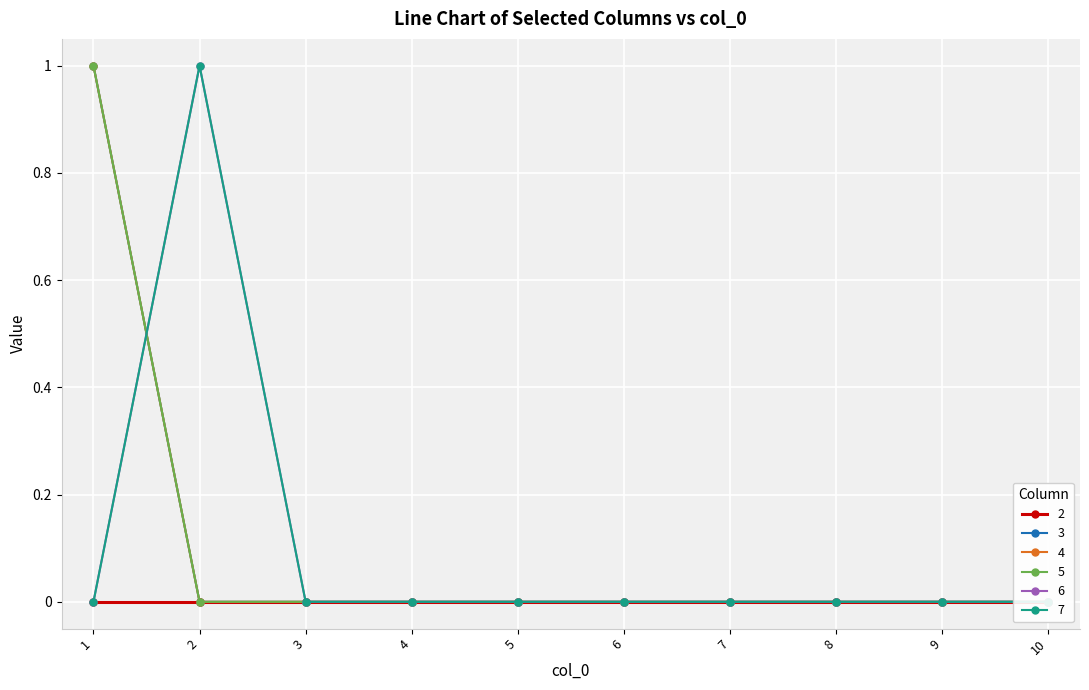

At 5, list the series in order from smallest to largest.

3, 4, 5, 6, 7